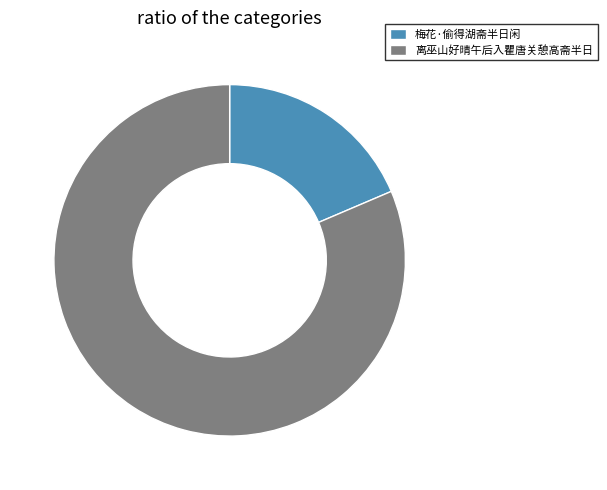

True or false: 梅花·偷得湖斋半日闲 accounts for 29% of the total.

False